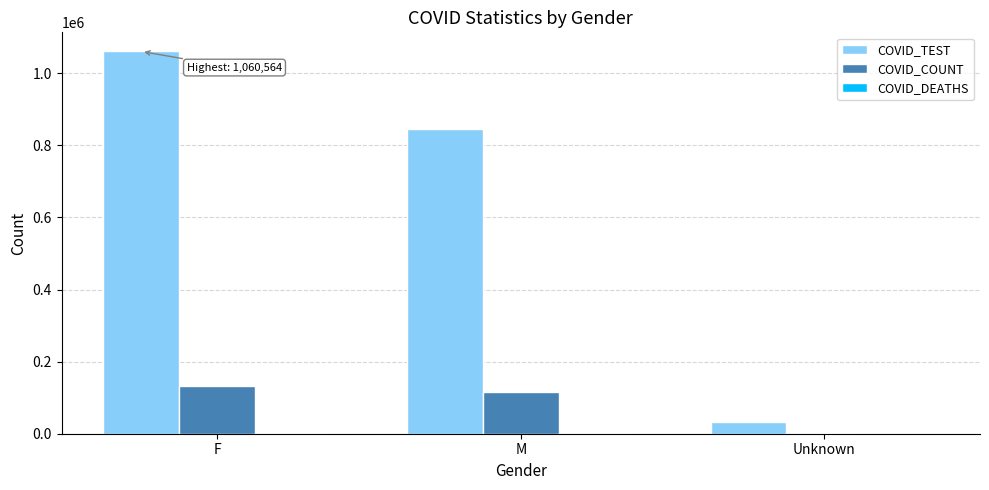

What is the highest value of the COVID_TEST series?

1060564